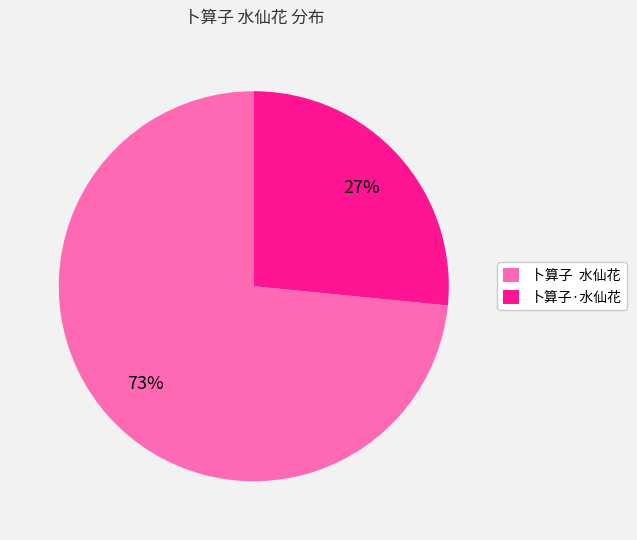

How many slices are in this pie chart?

2